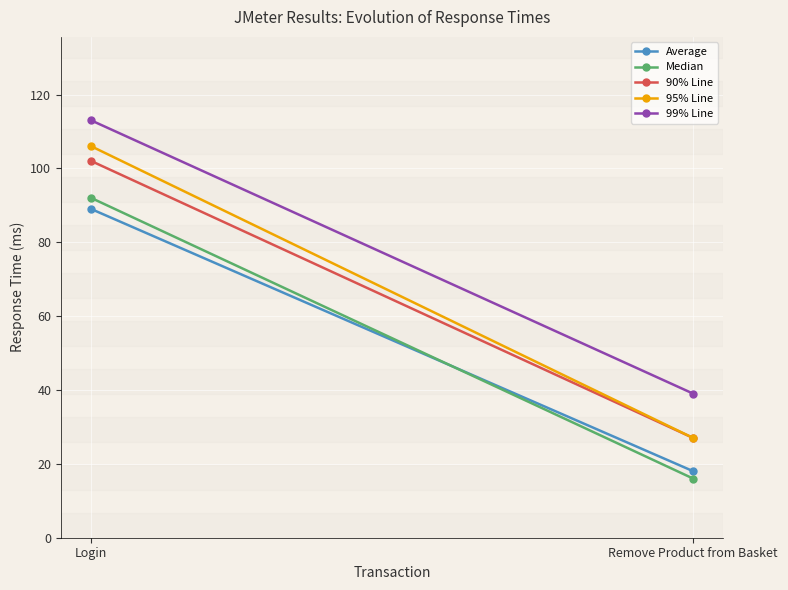

At how many categories does at least one series exceed 80?

1